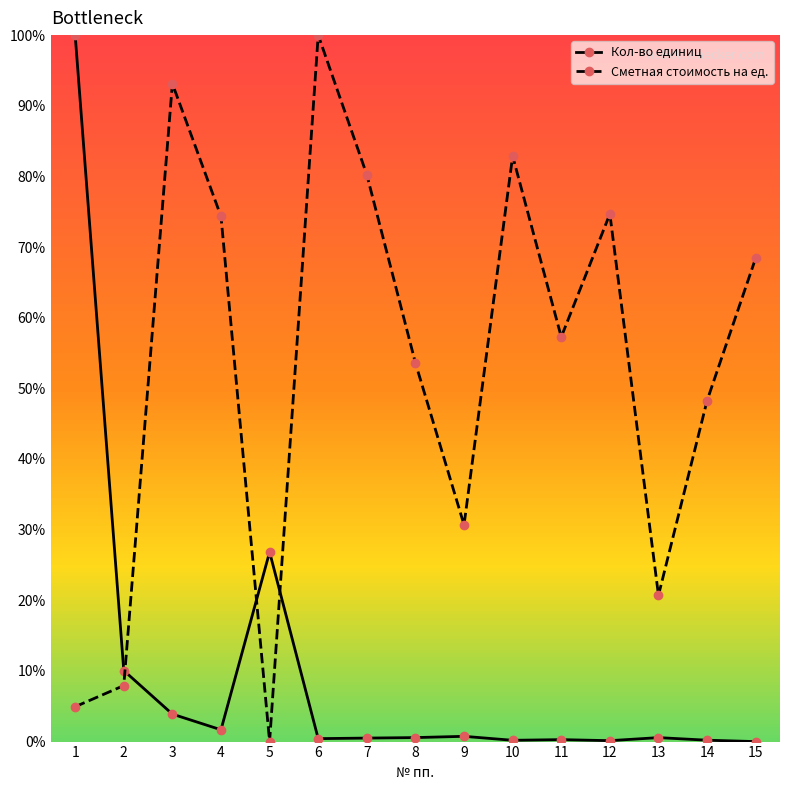

At which category does Кол-во единиц reach its first local peak?

5